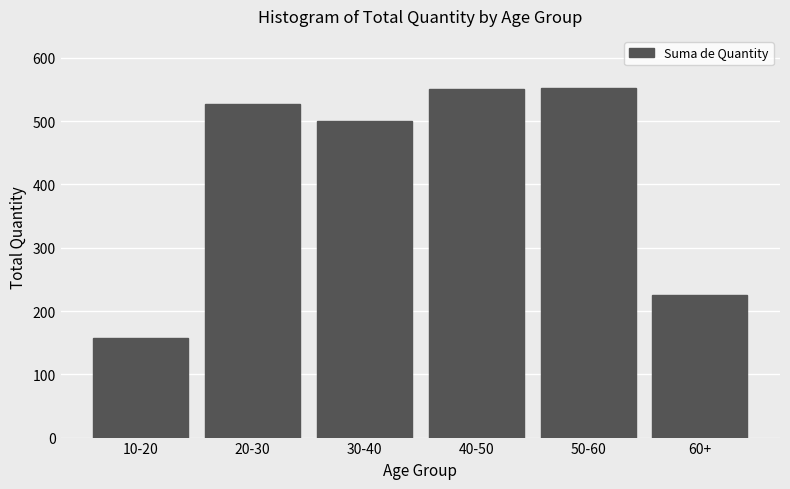

What is the approximate value at 10-20, to the nearest 10?

160